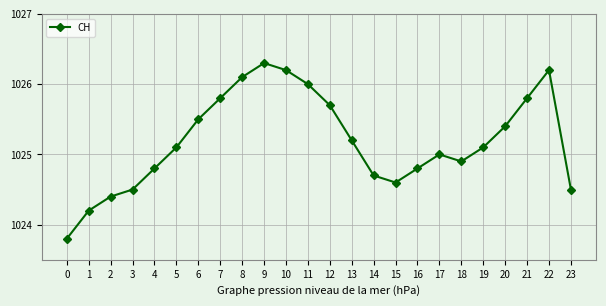

How many points are higher than both their immediate neighbors (excluding endpoints)?

3